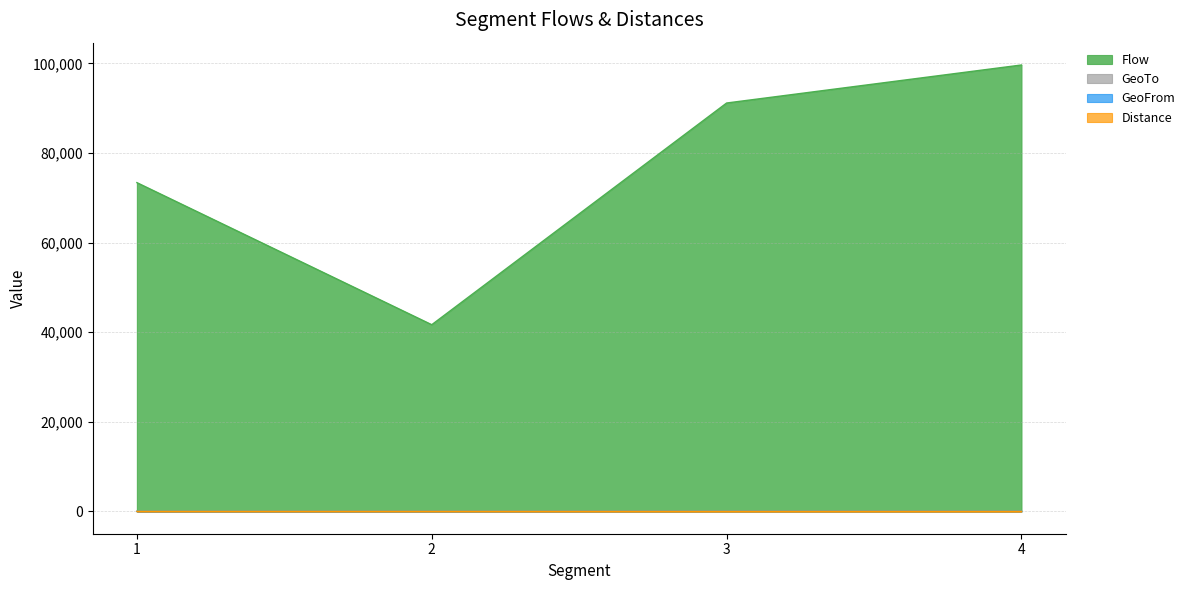

At how many categories does at least one series exceed 28275?

4